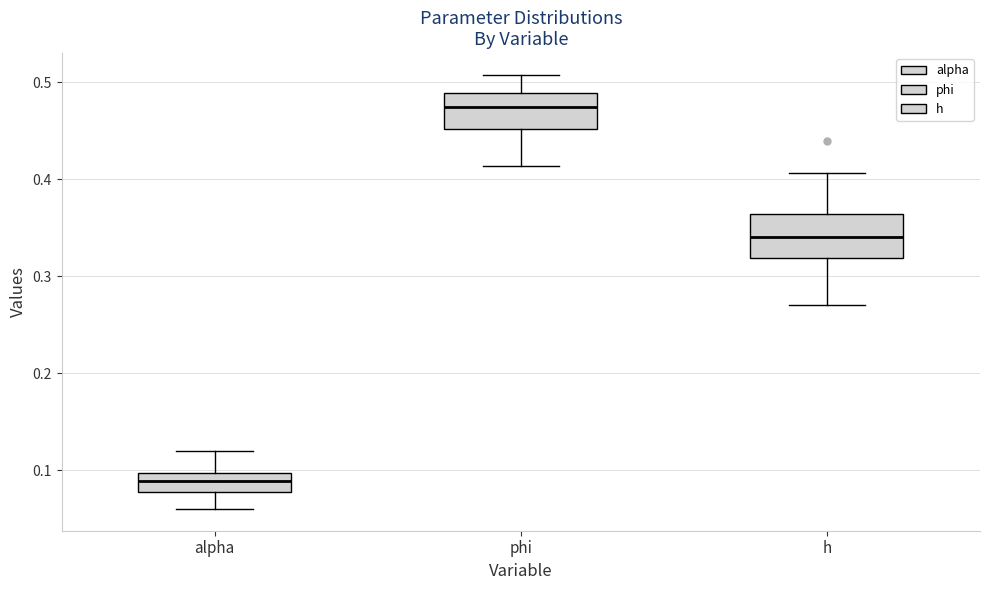

Reading left to right, read every box against the y-axis: the position of its median line, the range the box covers, and the ends of its whiskers. The values are not printed on the chart, so give them approximately, as read against the axis.

alpha: median 0.09, box 0.08 to 0.10, whiskers 0.06 to 0.12
phi: median 0.47, box 0.45 to 0.49, whiskers 0.41 to 0.51
h: median 0.34, box 0.32 to 0.36, whiskers 0.27 to 0.41